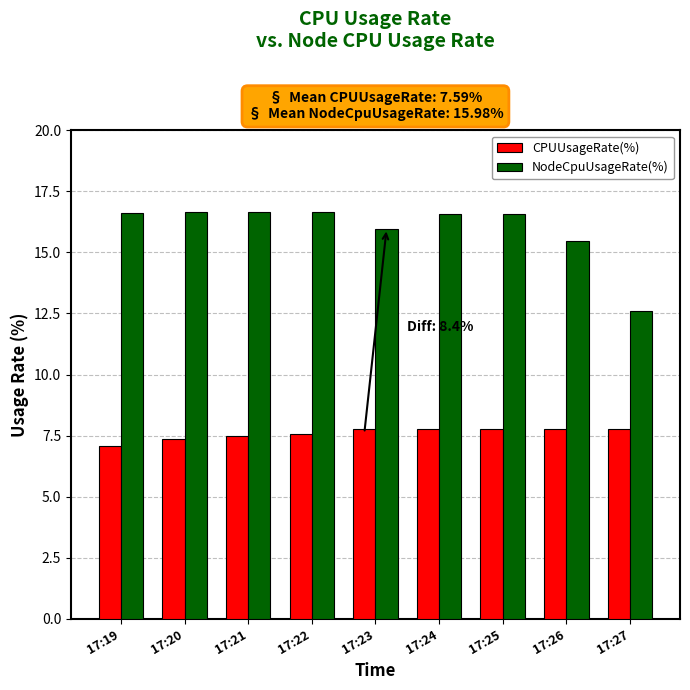

How many distinct data groups are displayed?

2